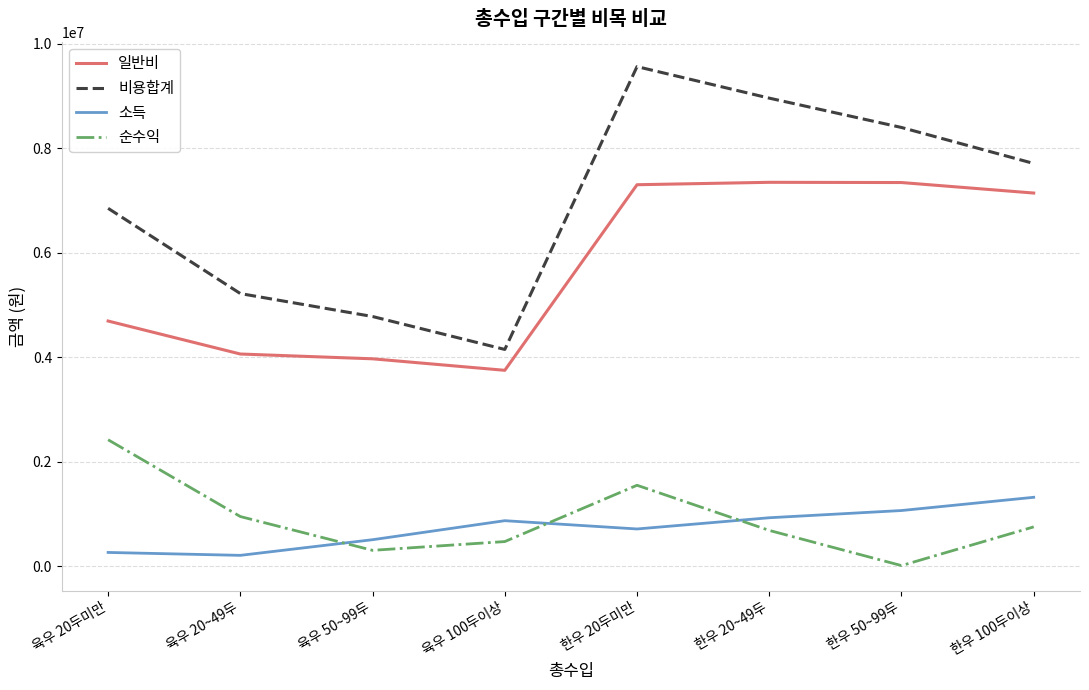

What is the maximum value shown in the chart?

9564621